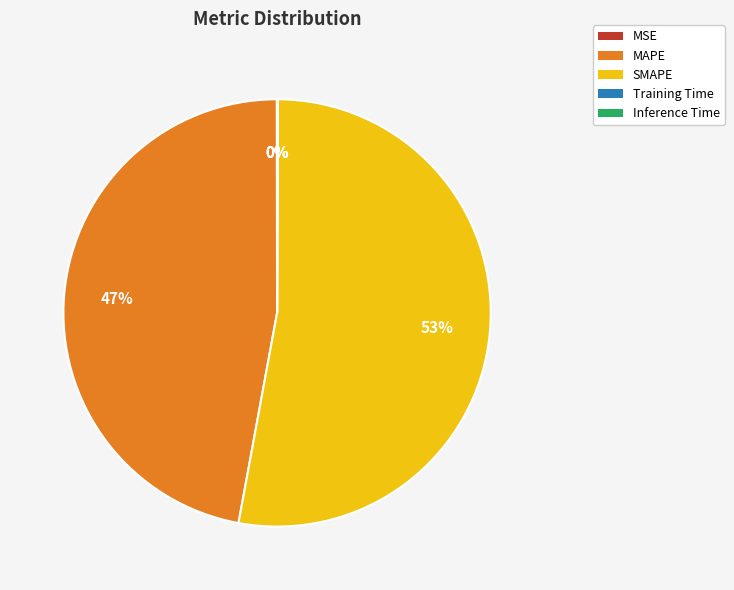

Is it true that SMAPE is 53% of the pie?

True